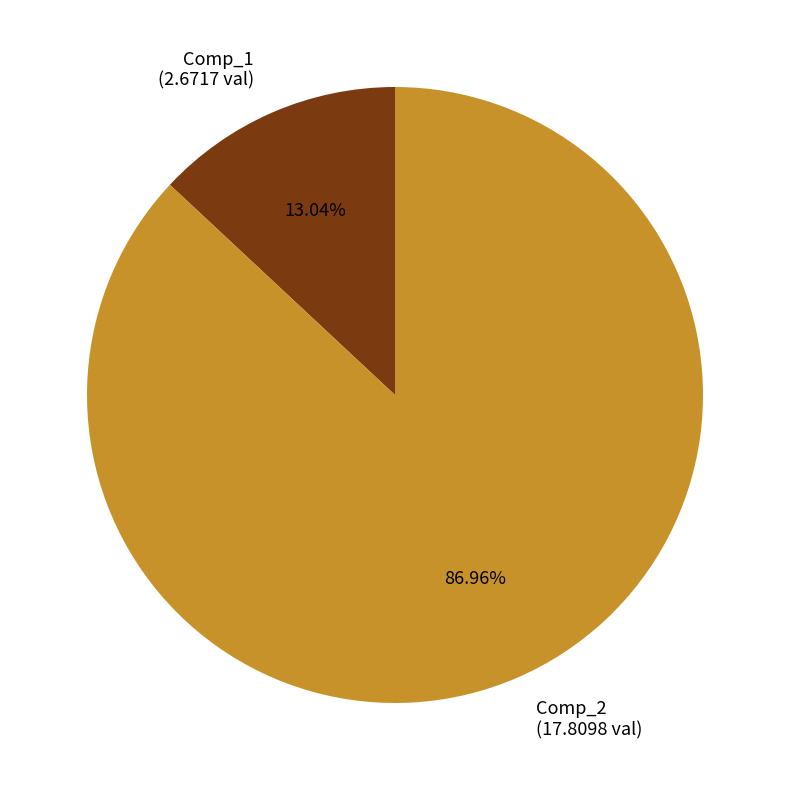

Is it true that Comp_2 is 72% of the pie?

False